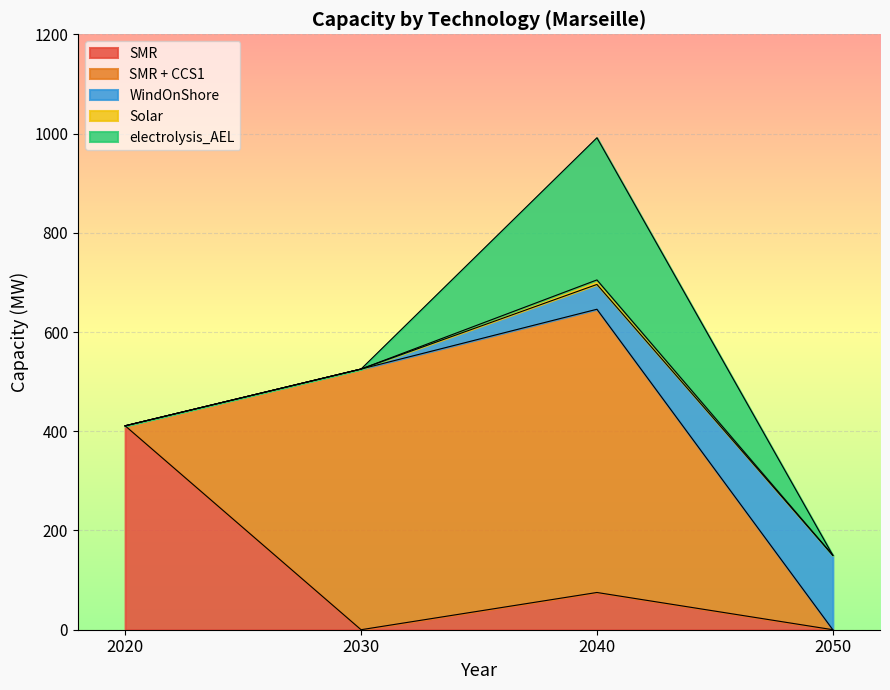

True or false: electrolysis_AEL and SMR + CCS1 intersect in this chart.

False